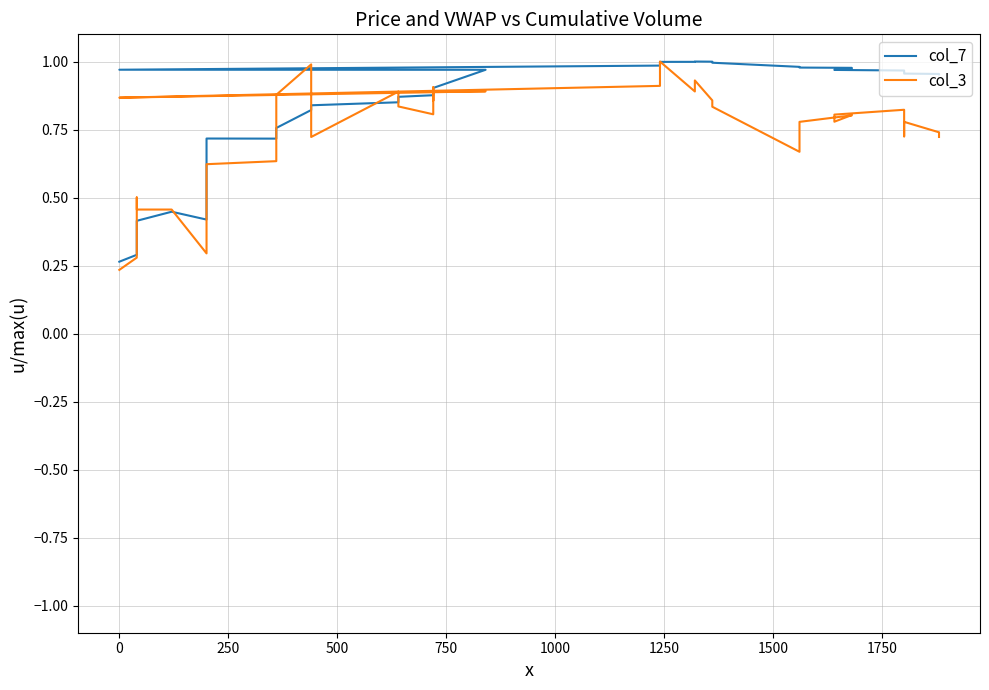

What is the difference between the maximum and minimum values in the col_7 series?

0.7